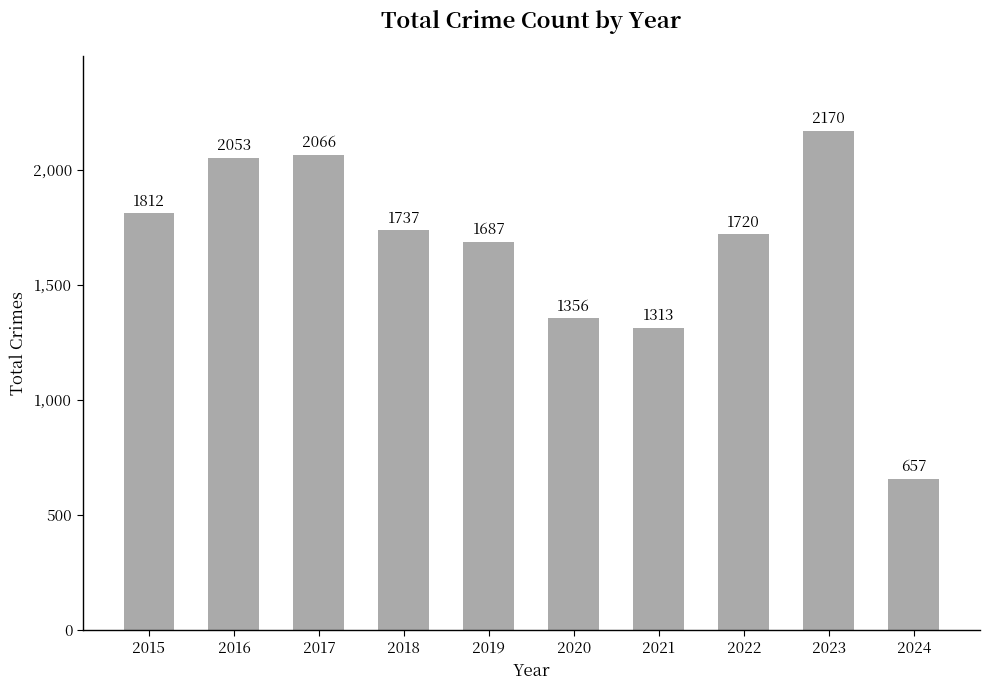

The value at 2015 is 1812. True or false?

True